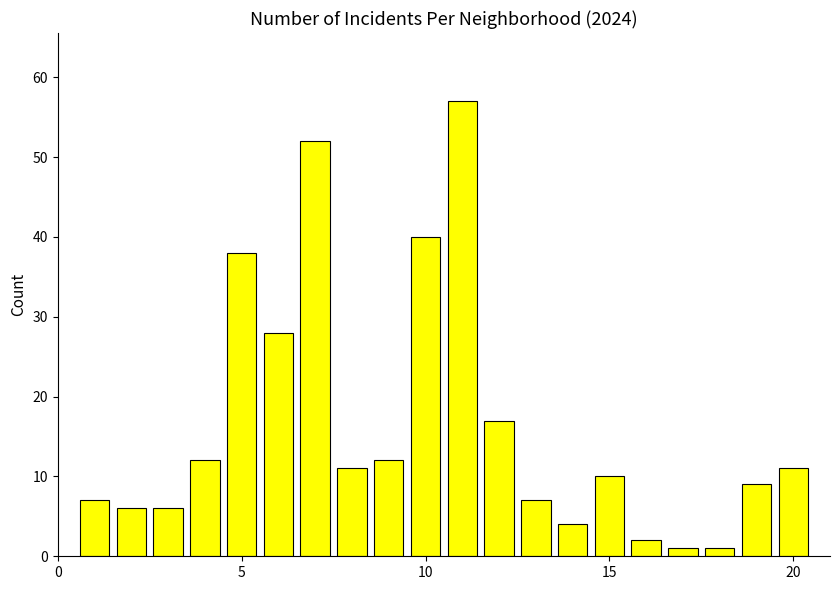

Reading right to left, list all the values displayed in this chart.

11	9	1	1	2	10	4	7	17	57	40	12	11	52	28	38	12	6	6	7